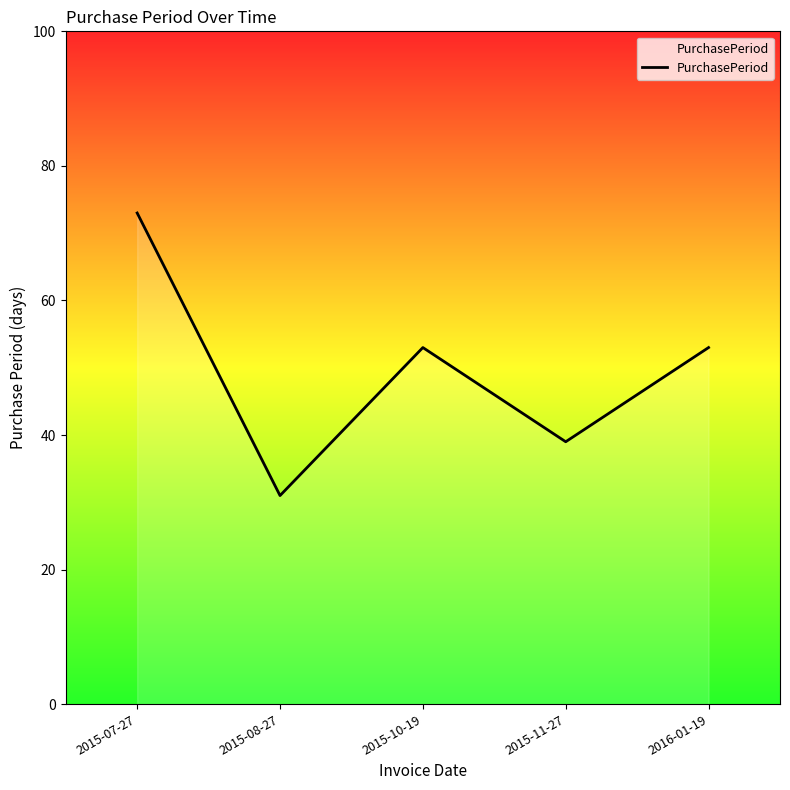

Does the chart have visible grid lines?

No